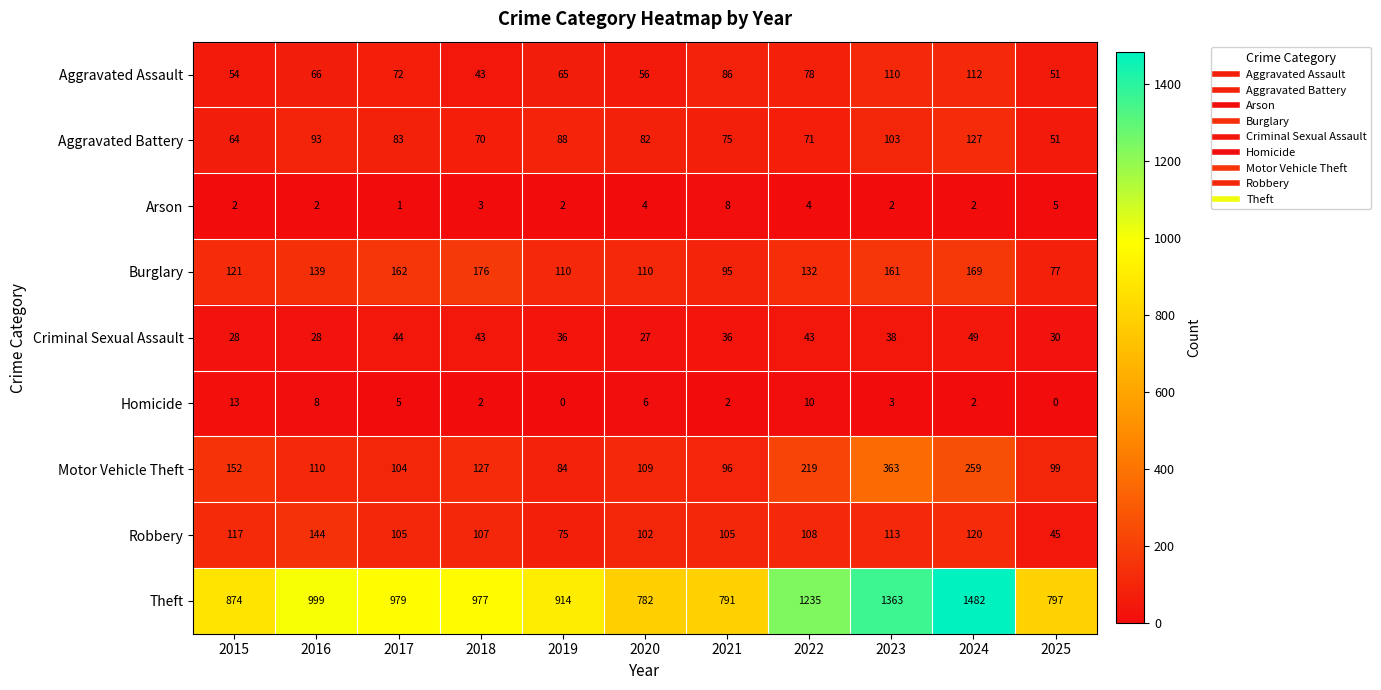

What is the average value of the Burglary series?

132